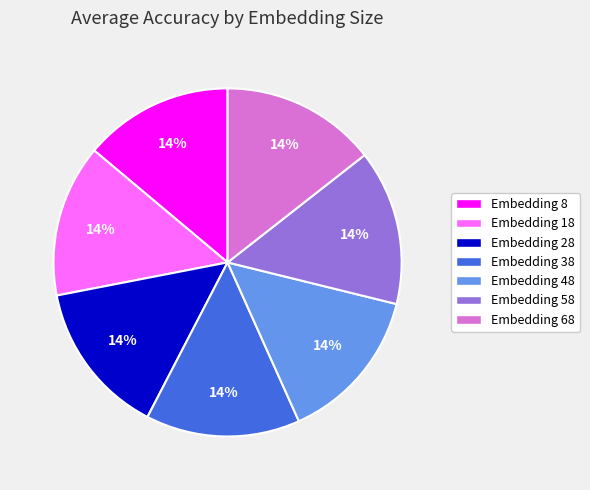

Count the number of slices in the pie.

7